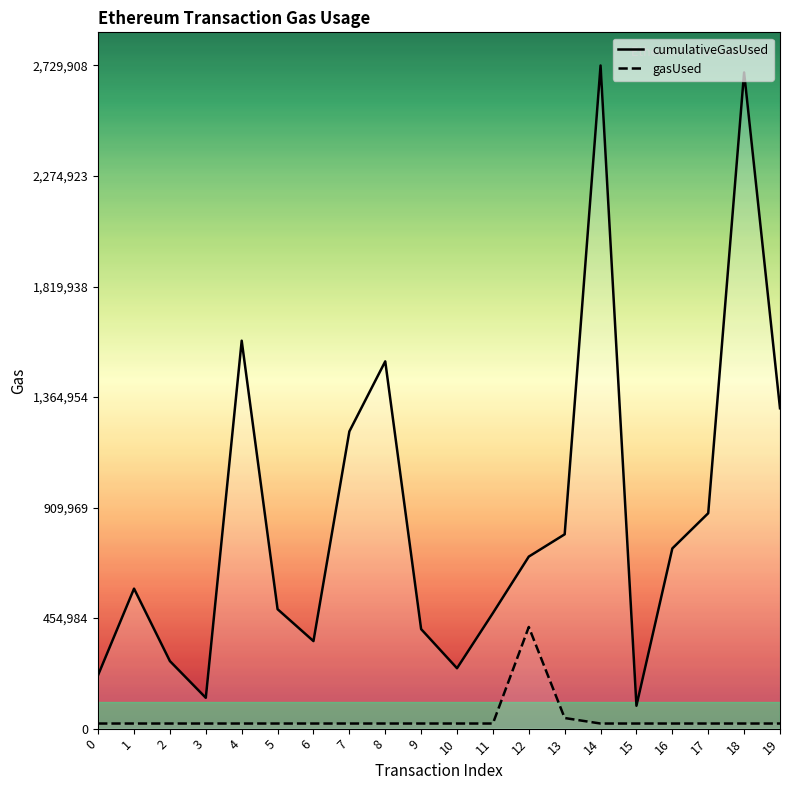

List the series in order of their peak value, highest first.

cumulativeGasUsed, gasUsed